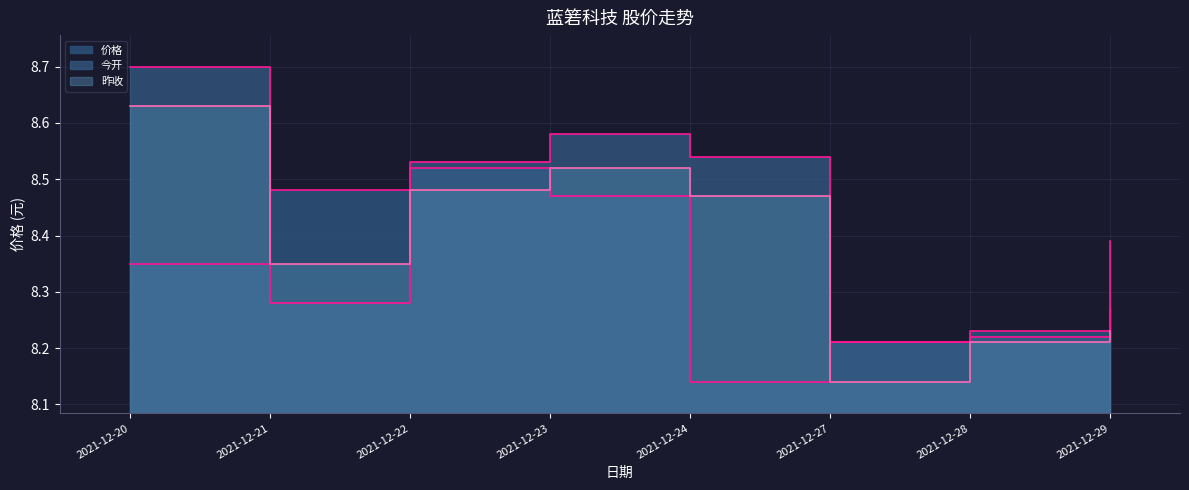

Where do 价格 and 今开 first cross each other?

2021-12-20 and 2021-12-21